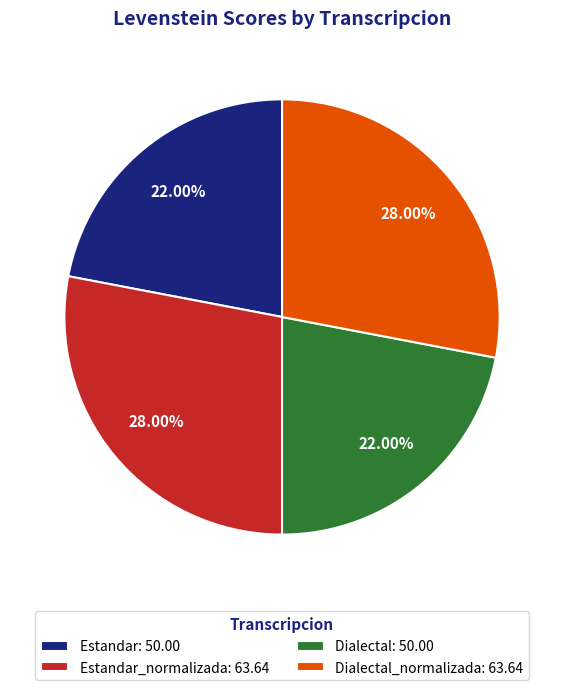

What is the ratio of the value at Estandar_normalizada: 63.64 to the value at Dialectal: 50.00?

1.3